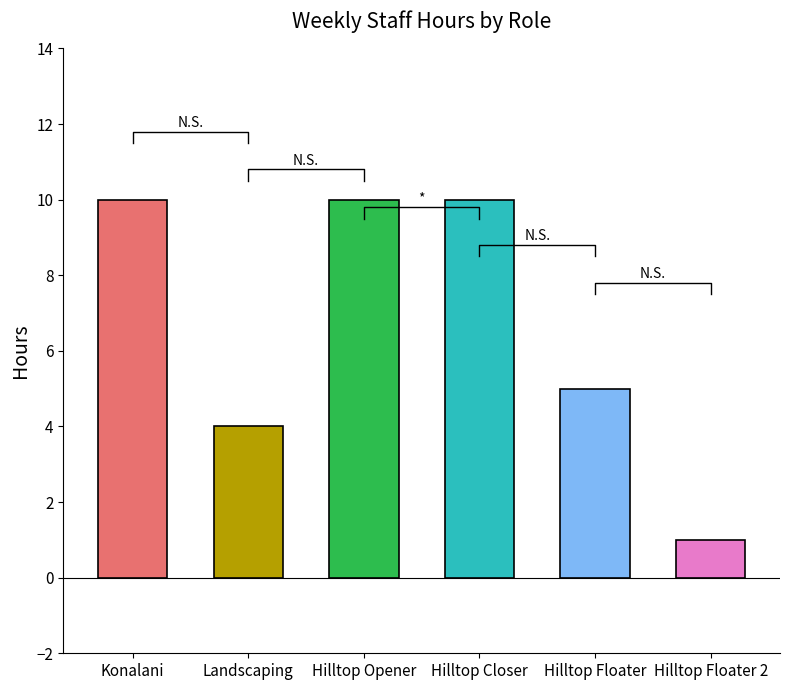

Does the chart contain any negative values?

No